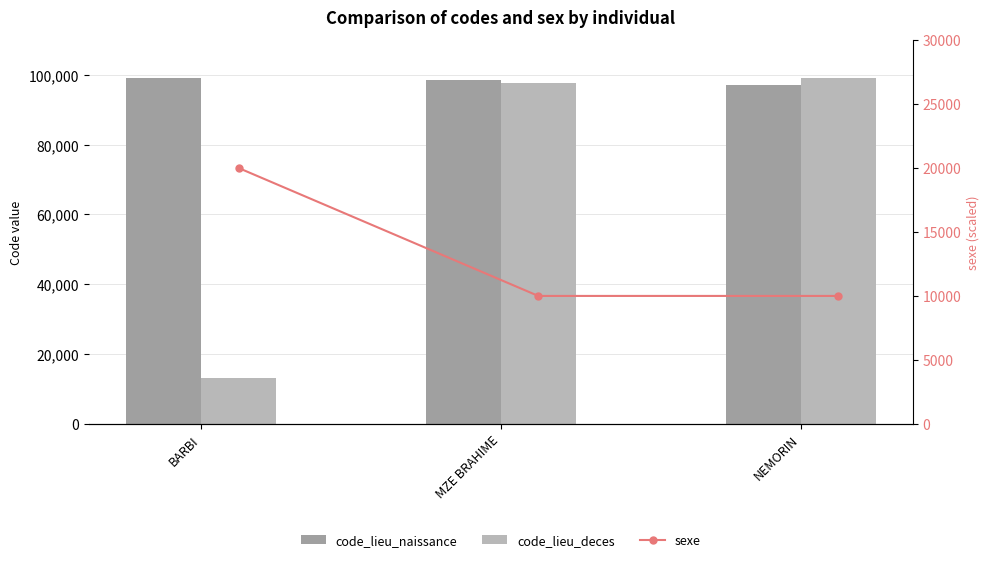

Rank the series at MZE BRAHIME from highest to lowest value.

code_lieu_naissance, code_lieu_deces, sexe